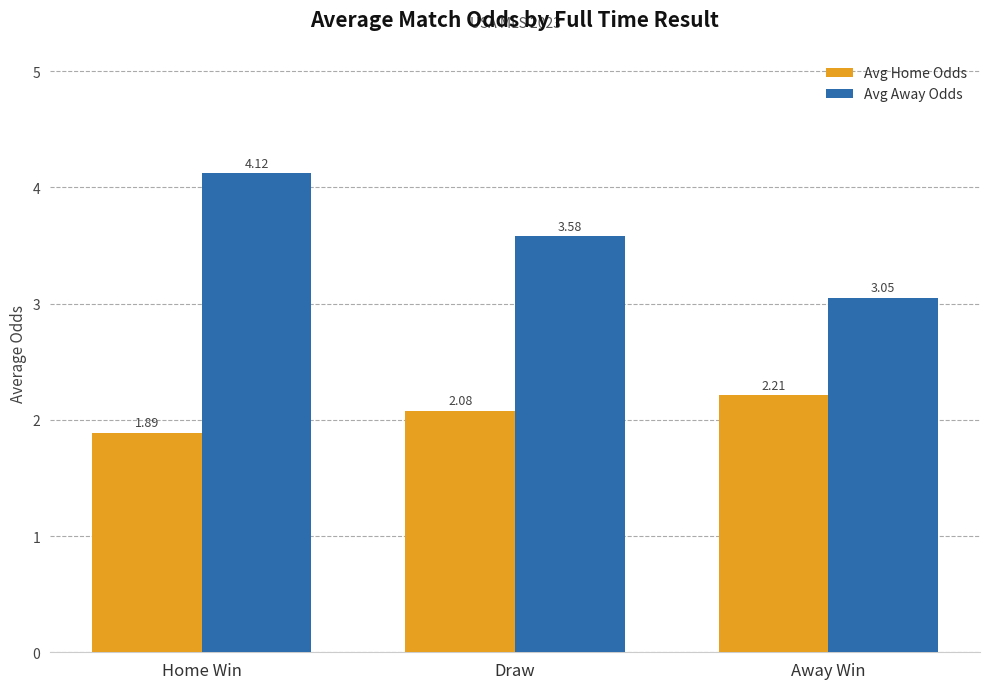

What is the greatest value displayed?

4.1